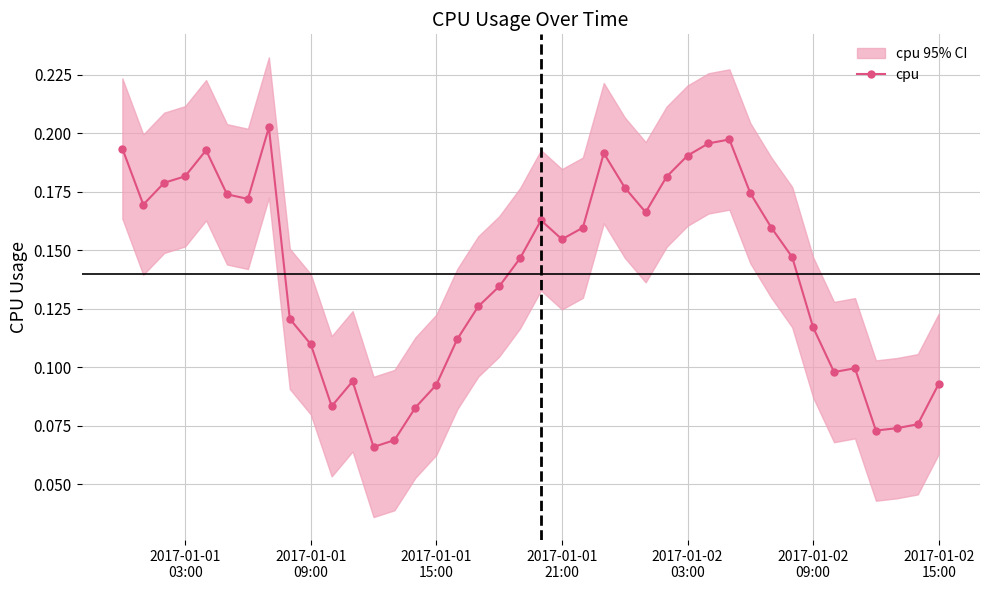

Count the cpu values in the range 0 to 1.

40